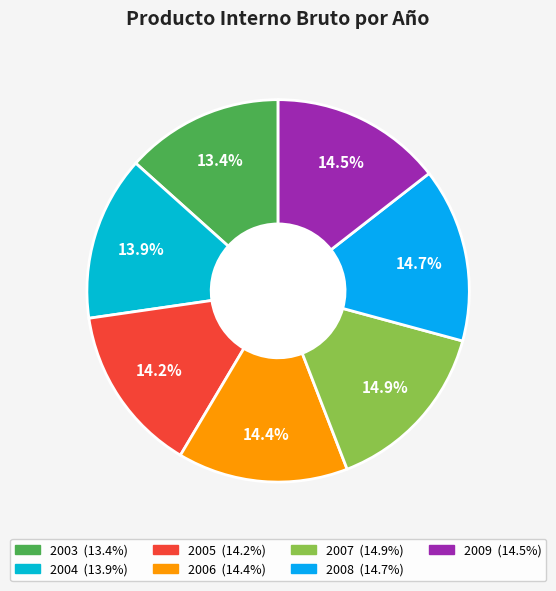

Between 2004 and 2009, which is larger?

2009